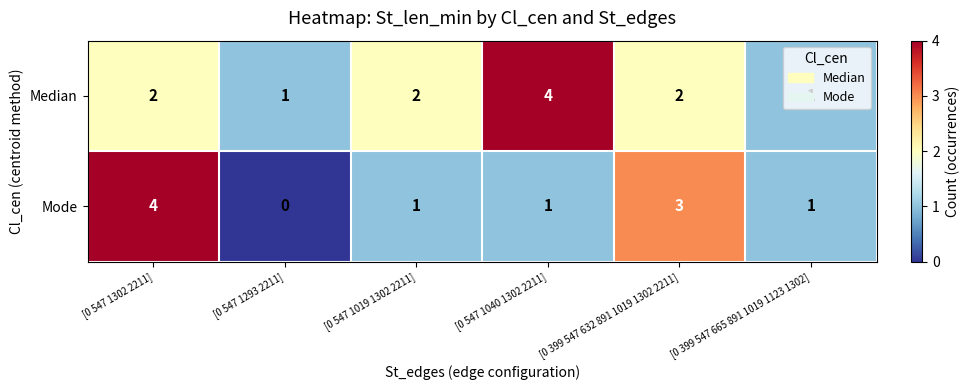

What is the maximum value for Median?

4